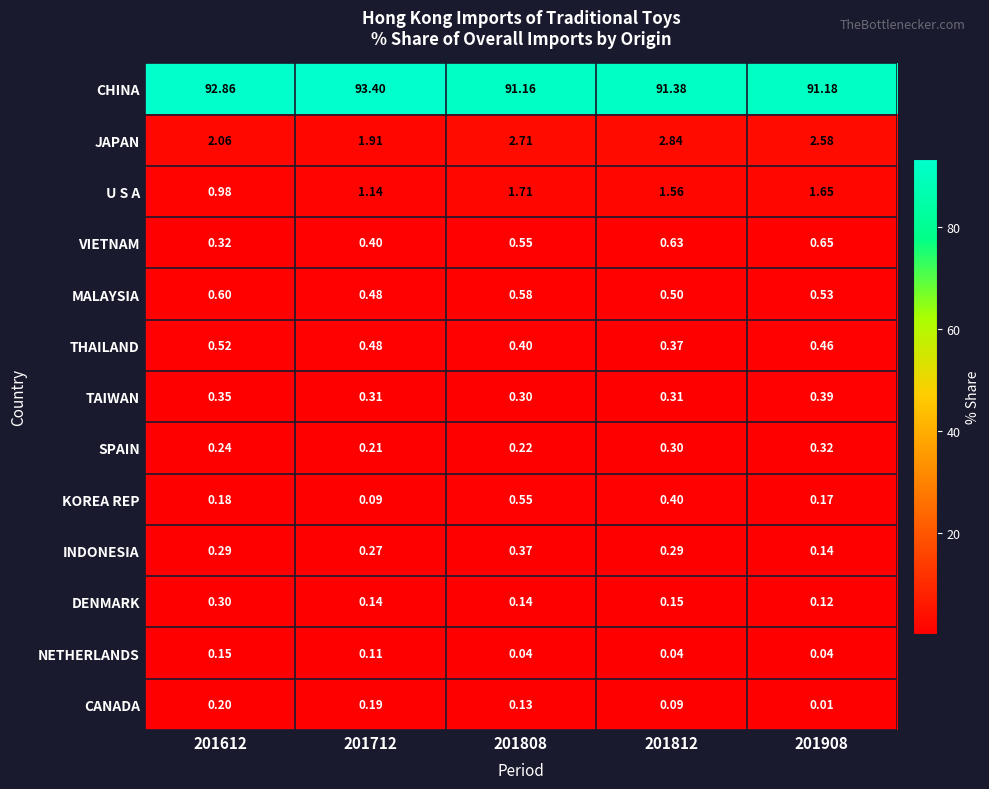

Which series has the widest spread of values?

CHINA